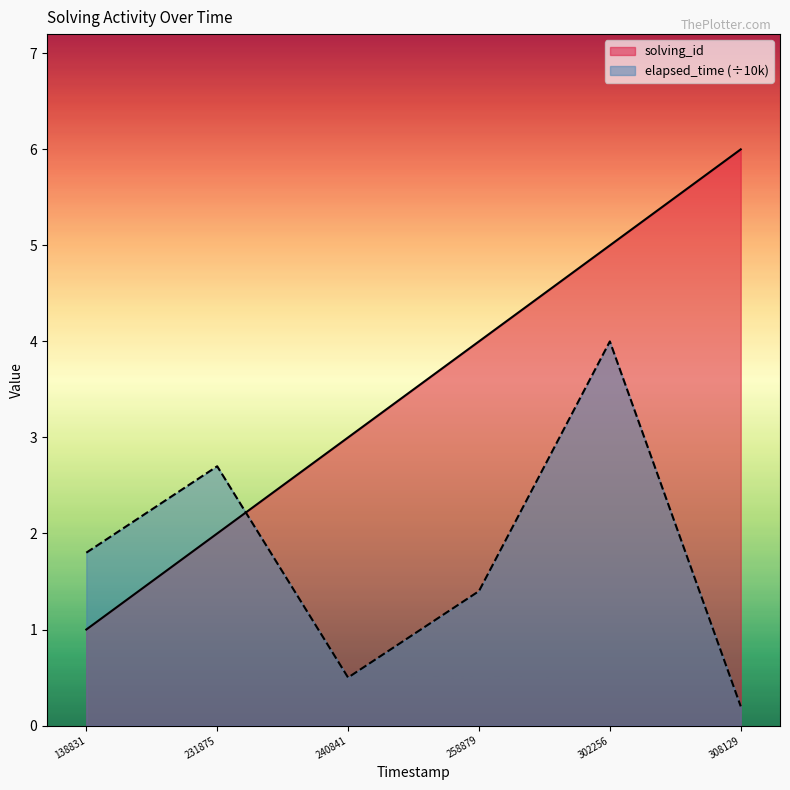

What are all the series names shown in the legend?

solving_id, elapsed_time (÷10k)